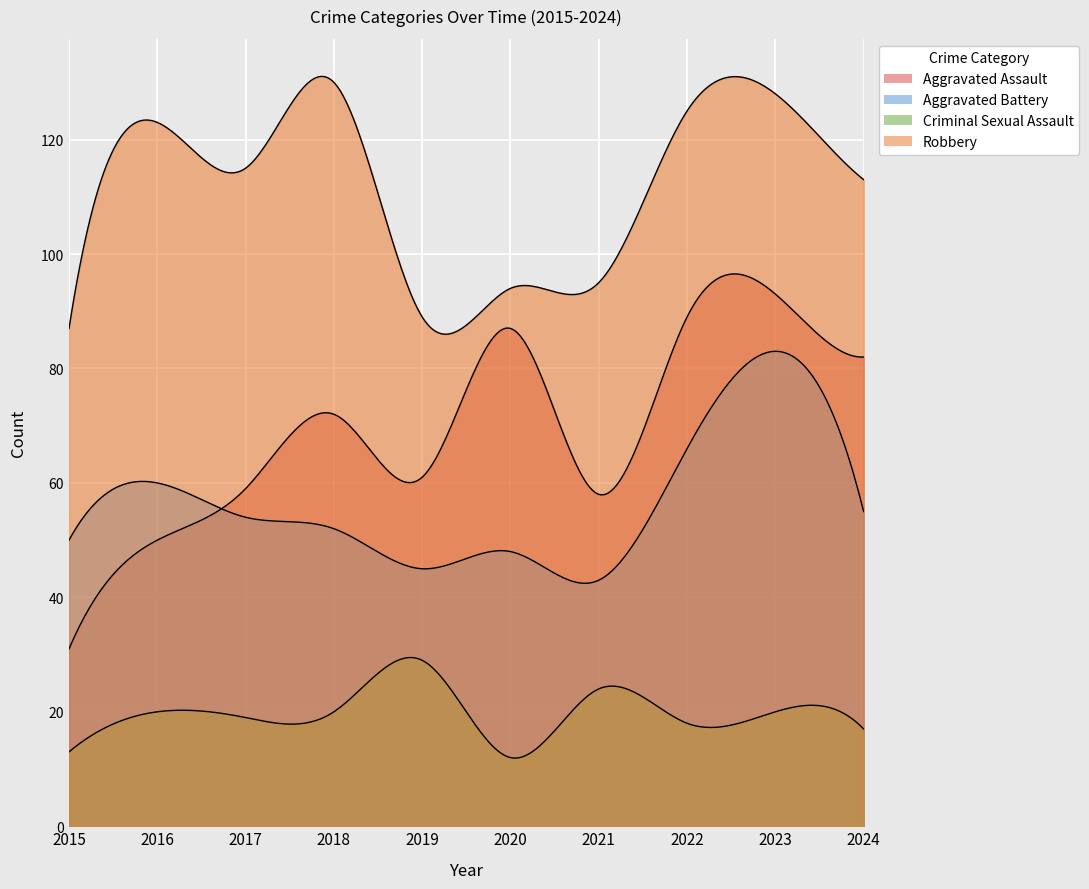

Is the value of Criminal Sexual Assault at 2020 greater than the value of Aggravated Battery at 2020?

No